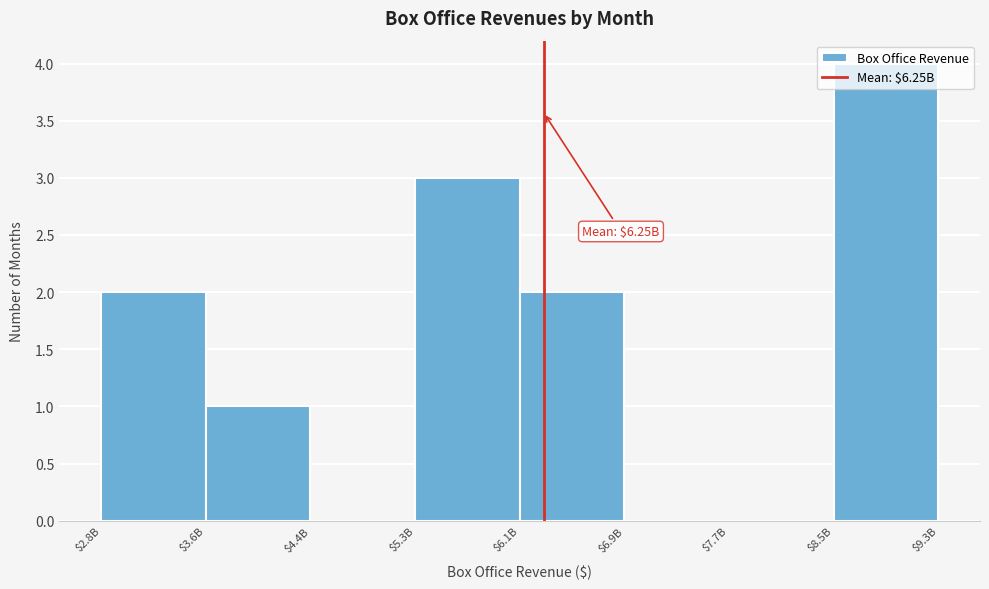

What is the sum of all values?

12